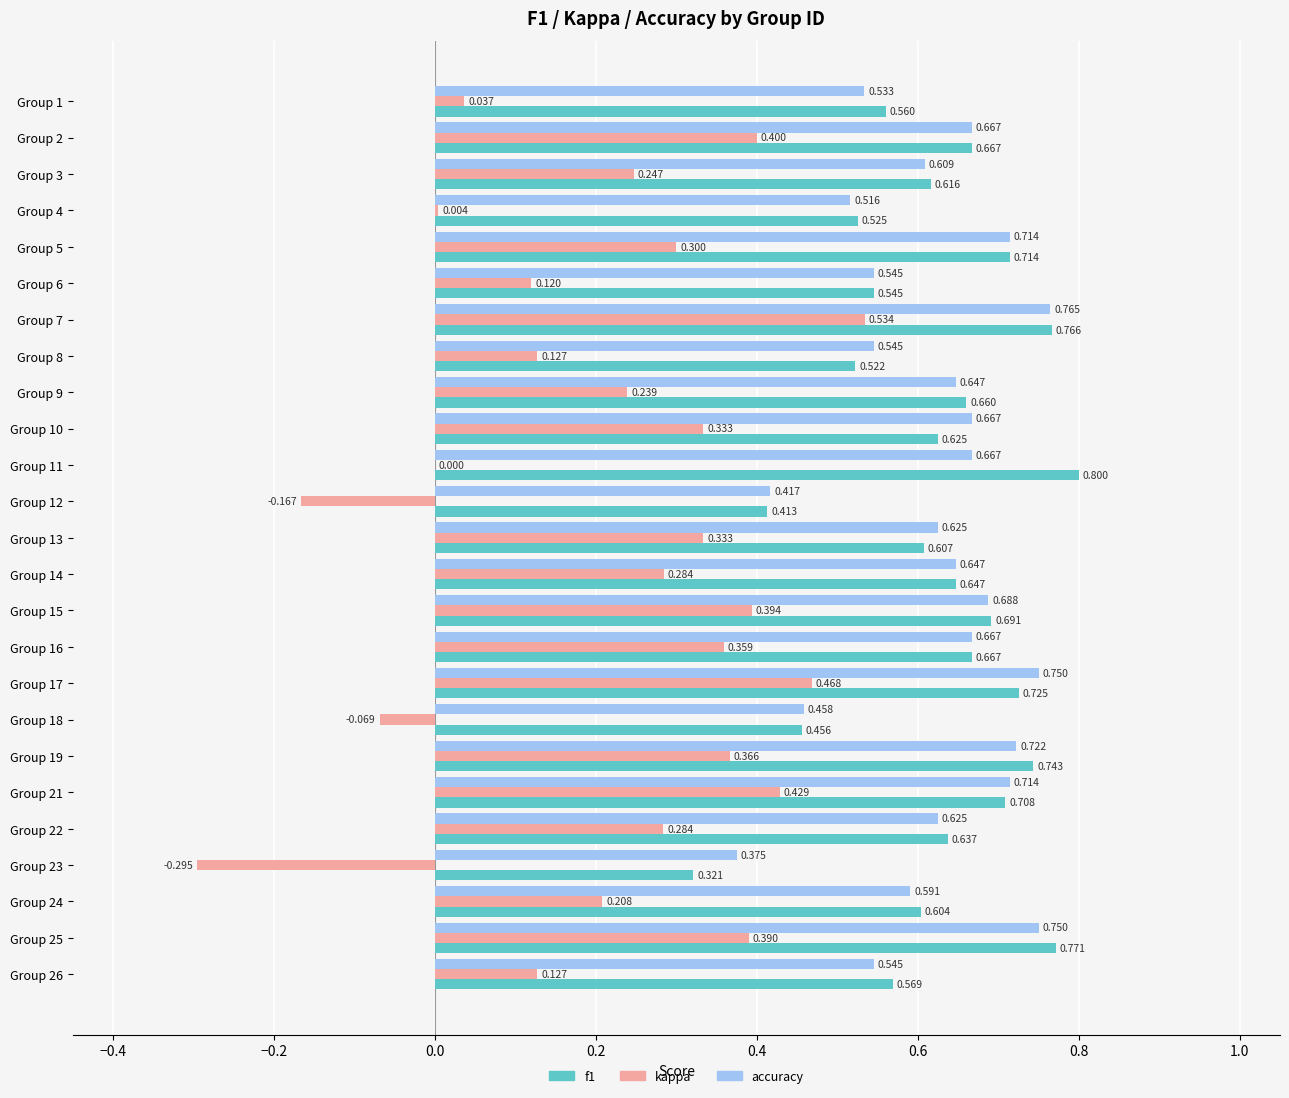

Is the value of f1 at Group 12 greater than the value of kappa at Group 8?

Yes